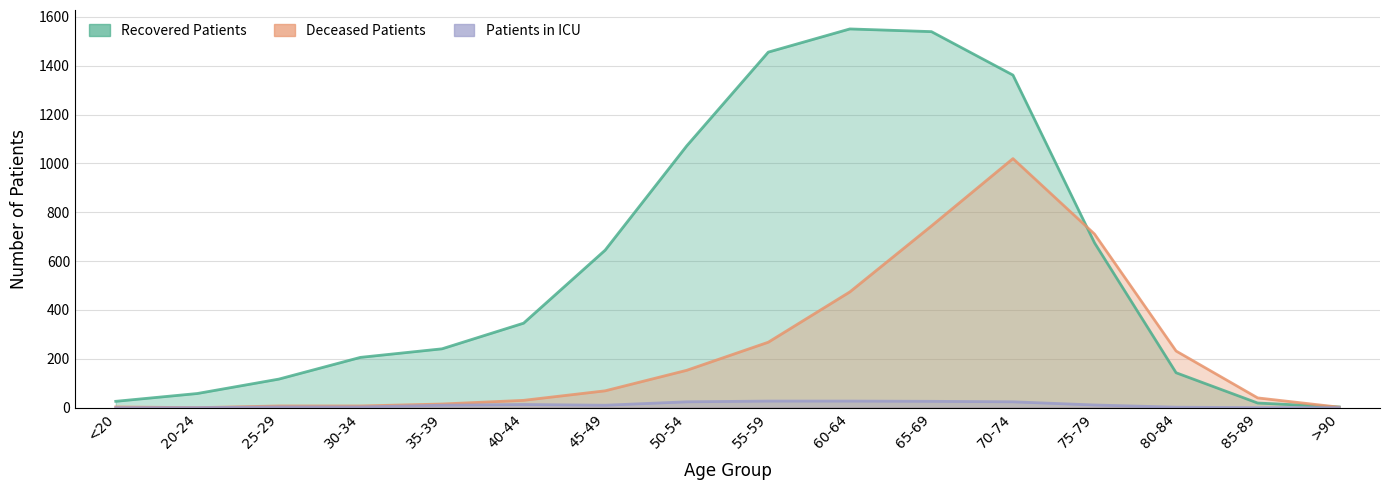

Which label corresponds to the smallest value in the chart?

20-24